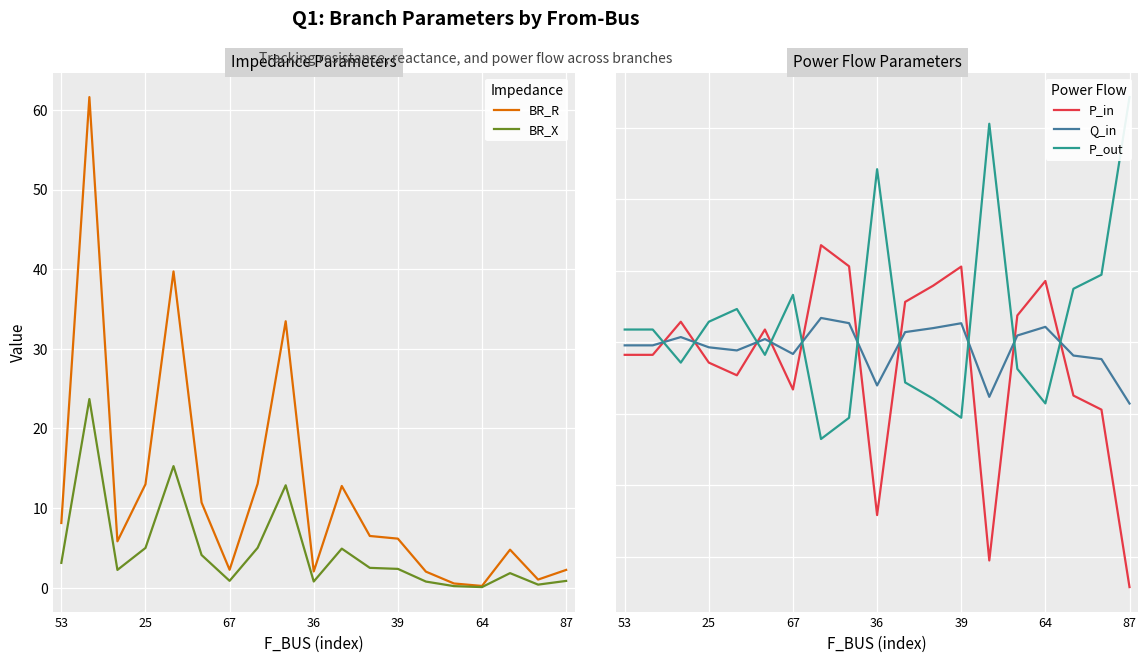

True or false: BR_X and P_in intersect in this chart.

False